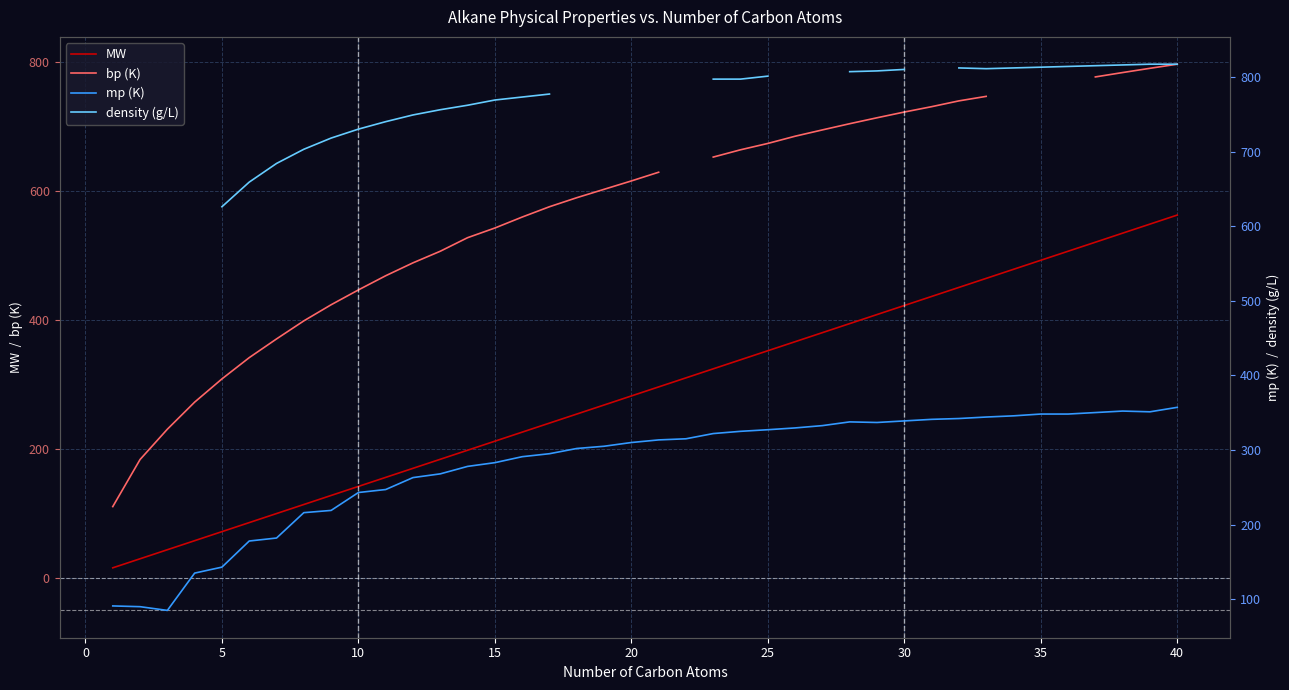

What is the value of the MW point at the 37th from the left?

521.0